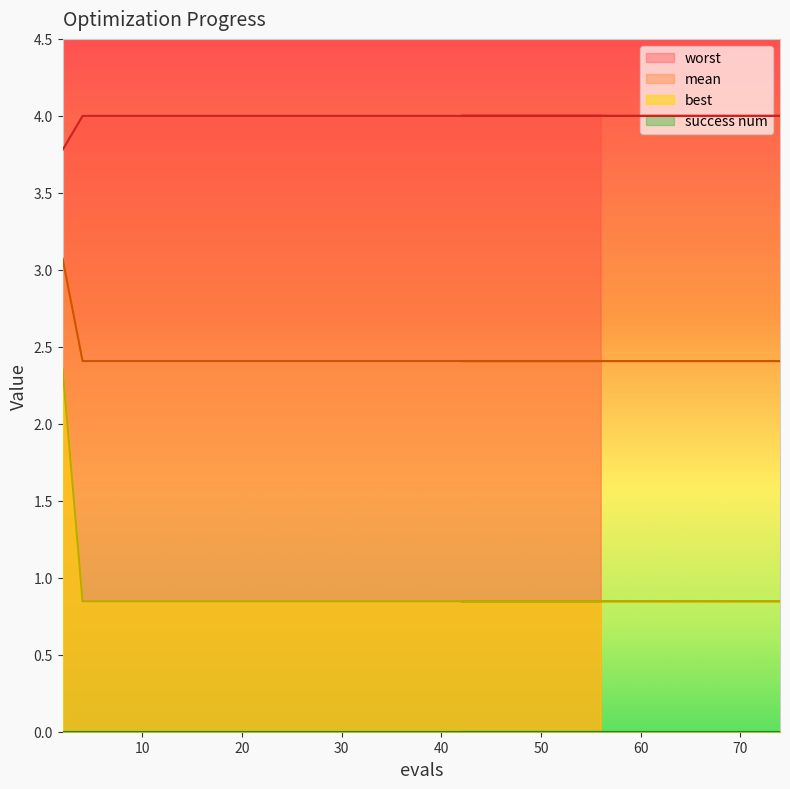

True or false: mean and best intersect in this chart.

False